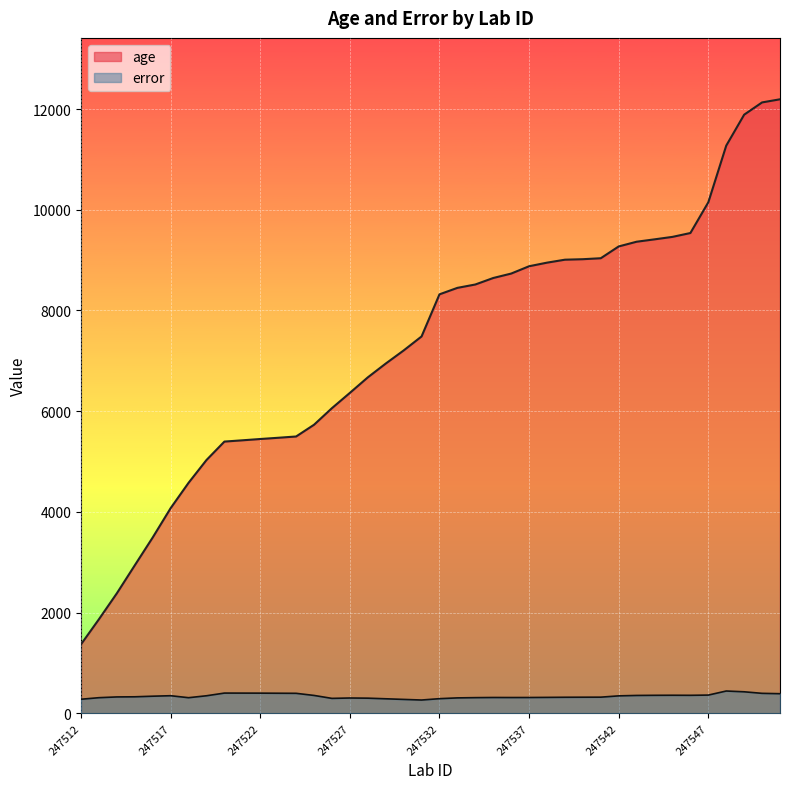

At 247549, list the series in order from smallest to largest.

error, age